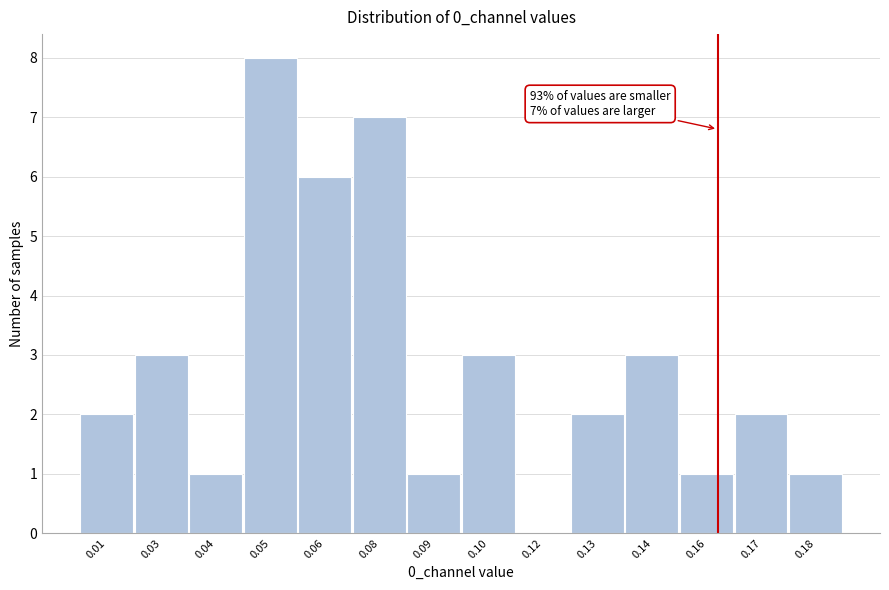

Reading right to left, extract all data points from this chart.

0.18=1	0.17=2	0.16=1	0.14=3	0.13=2	0.12=0	0.10=3	0.09=1	0.08=7	0.06=6	0.05=8	0.04=1	0.03=3	0.01=2